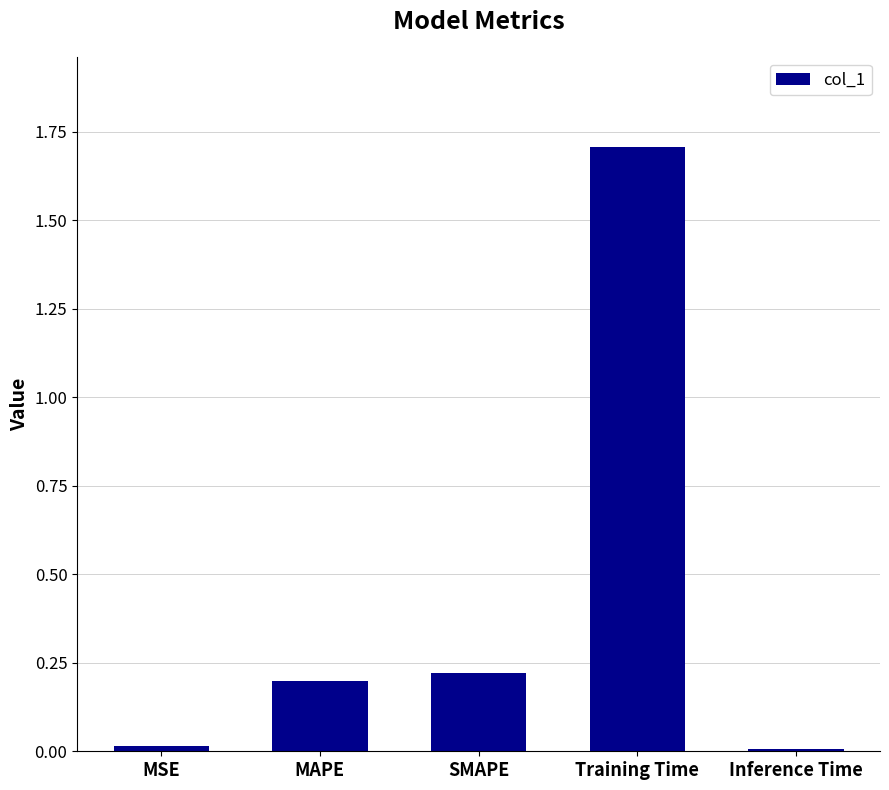

What is the change in value from SMAPE to Inference Time?

-0.2